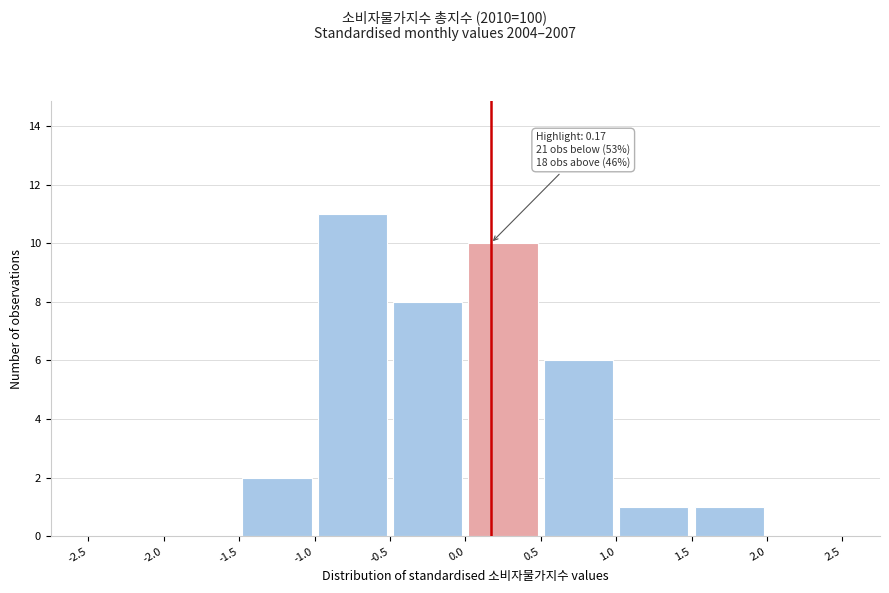

Over which range of the x-axis is the bar tallest?

-1.0 to -0.5